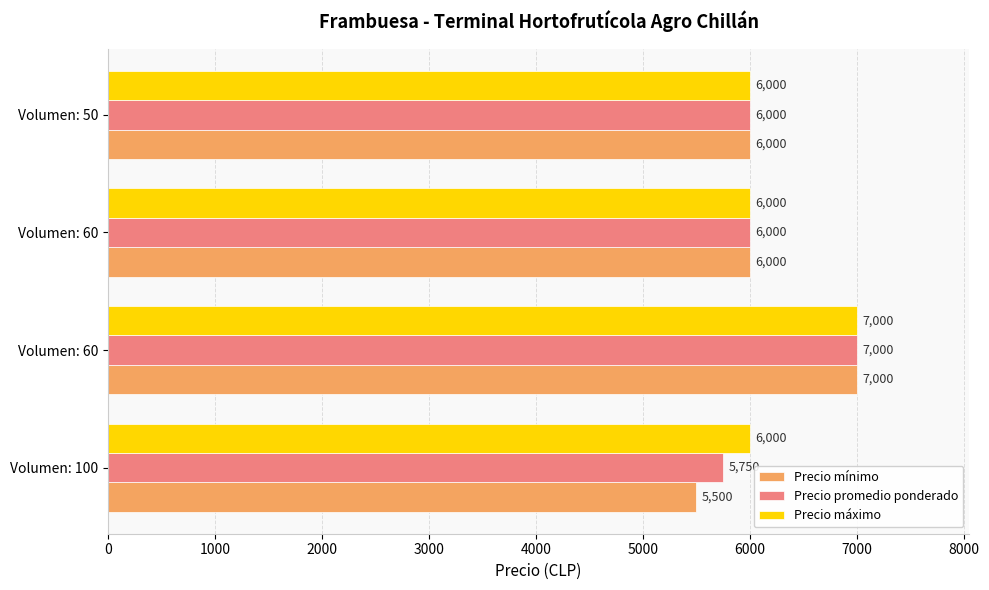

Which series has the largest total across all categories?

Precio máximo